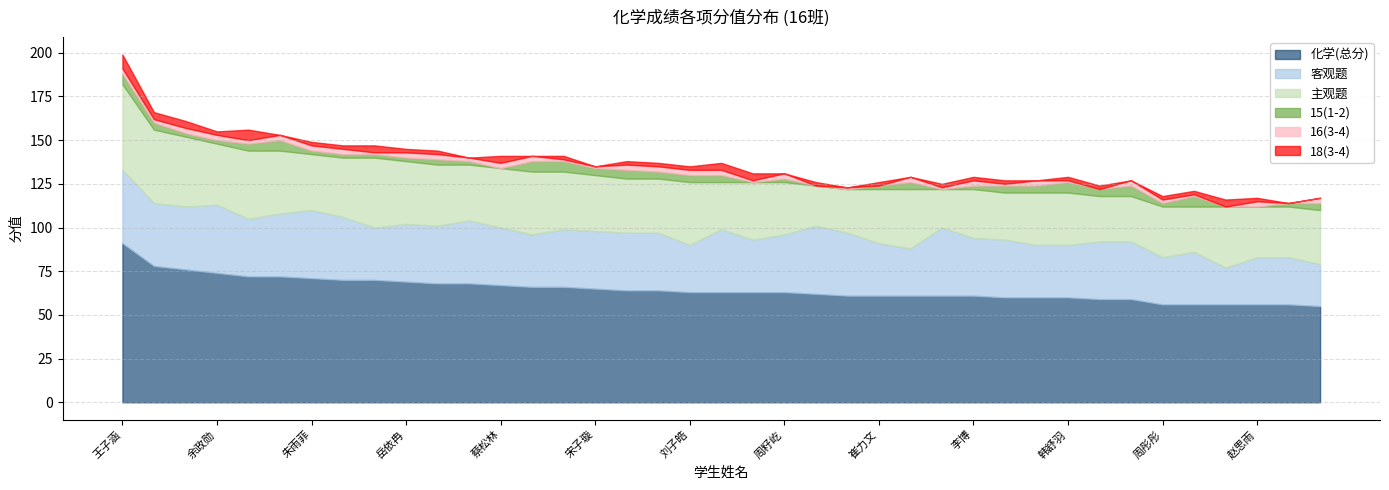

True or false: 15(1-2) and 化学(总分) intersect in this chart.

False